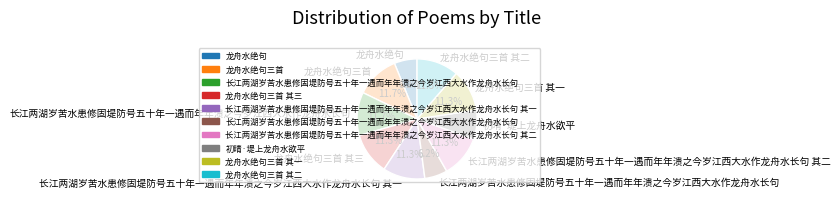

Is there any slice that represents more than half of the pie?

No